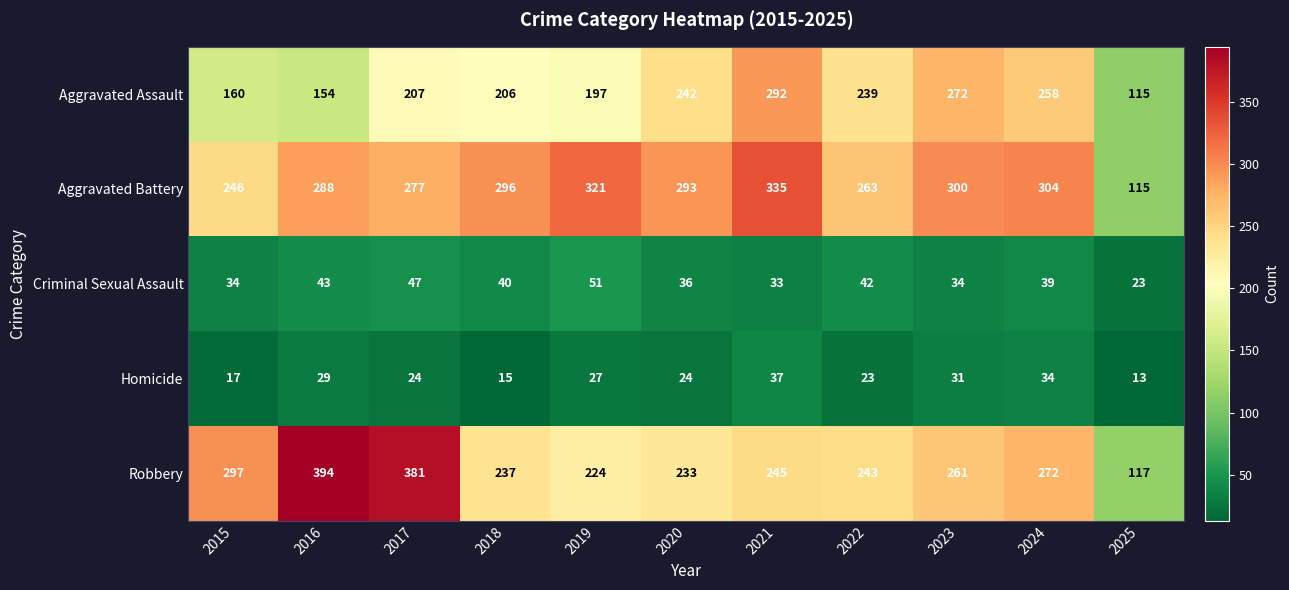

The Robbery series shows 424 at 2023. True or false?

False